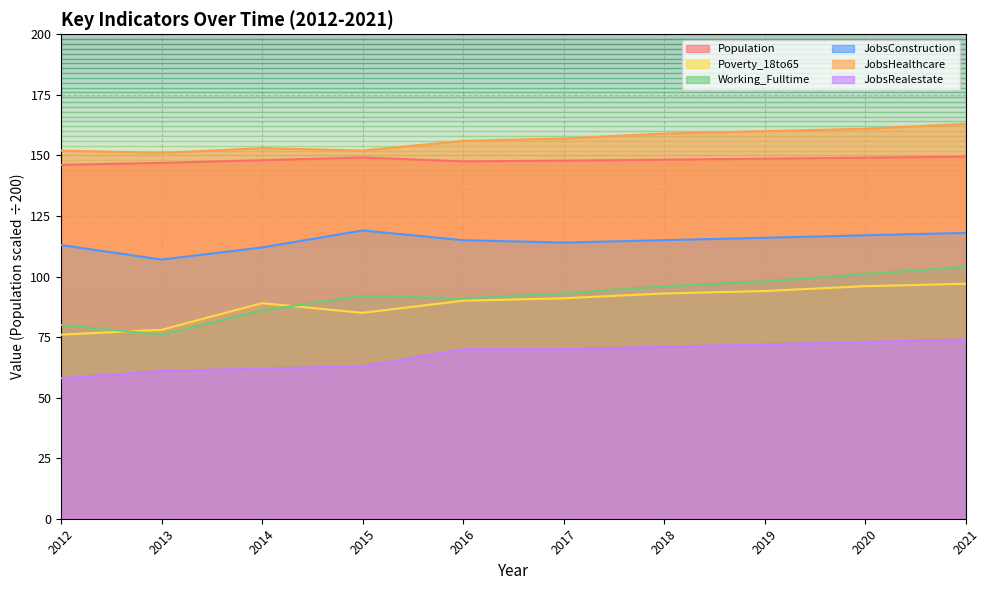

At which category is the sum across all series the highest?

2021